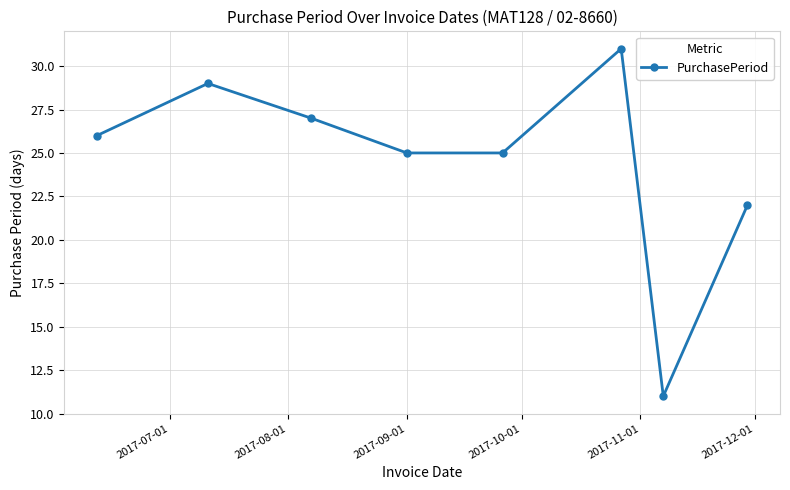

What is the maximum value shown in the chart?

31